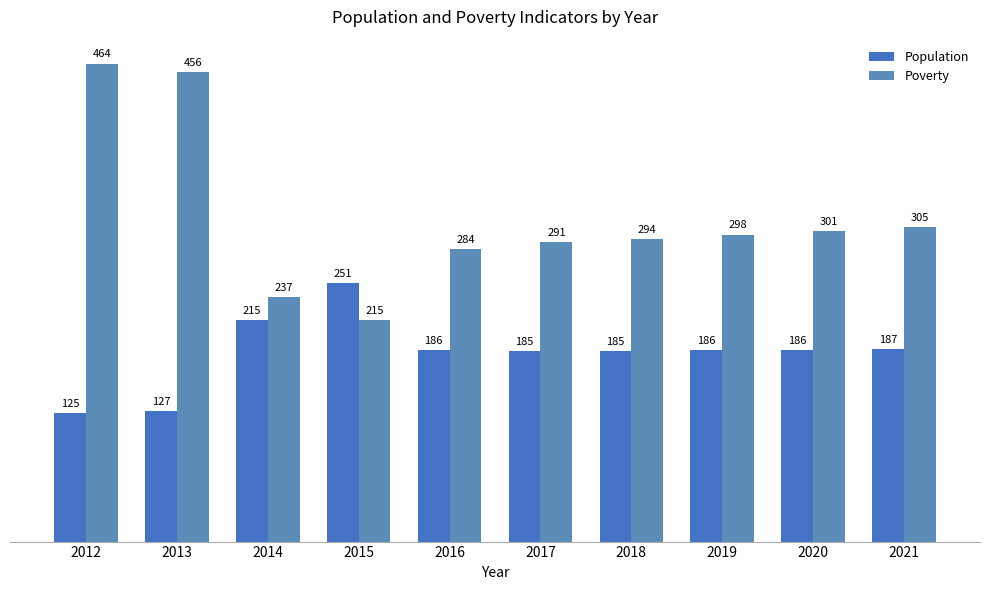

Where does the Population series first go above 186?

2014